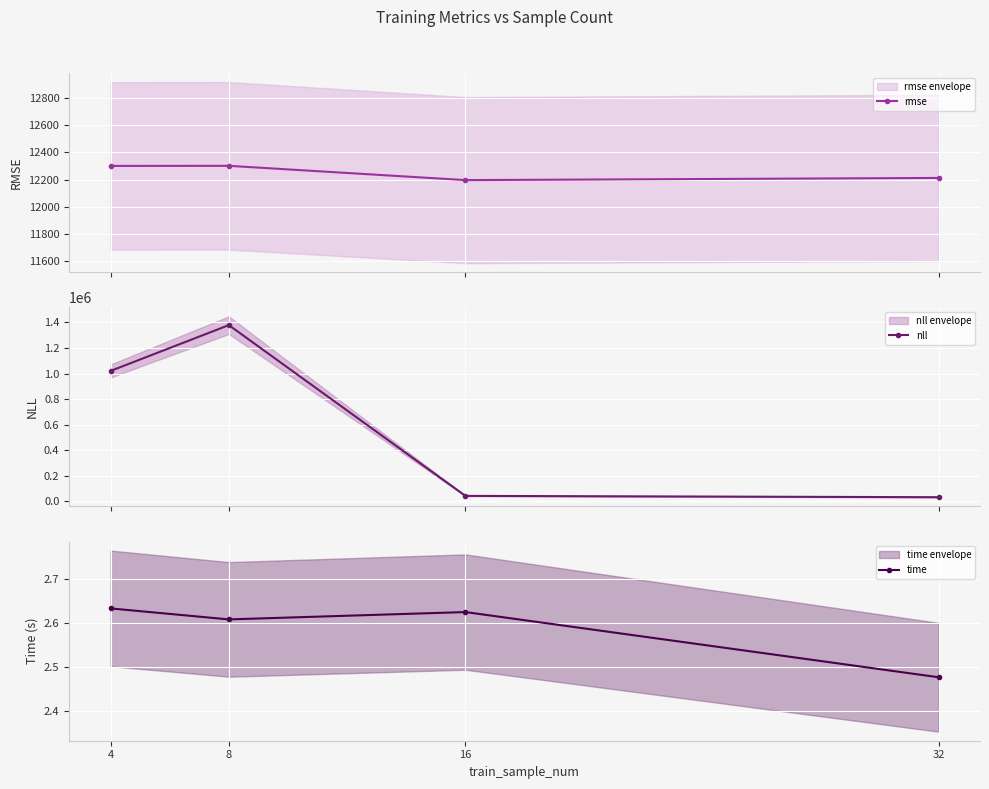

Reading right to left, what are all the values shown in this chart?

rmse: 12212.1	12196.1	12301.0	12300.4
nll: 33474.8	43759.1	1378577.8	1020559.2
time: 2.5	2.6	2.6	2.6